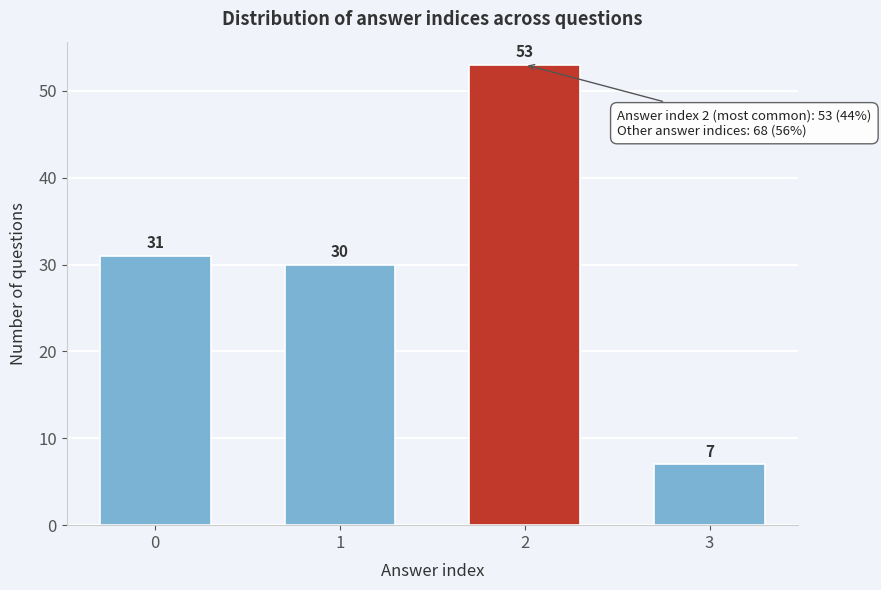

Reading right to left, transcribe all the data shown in this chart.

7	53	30	31